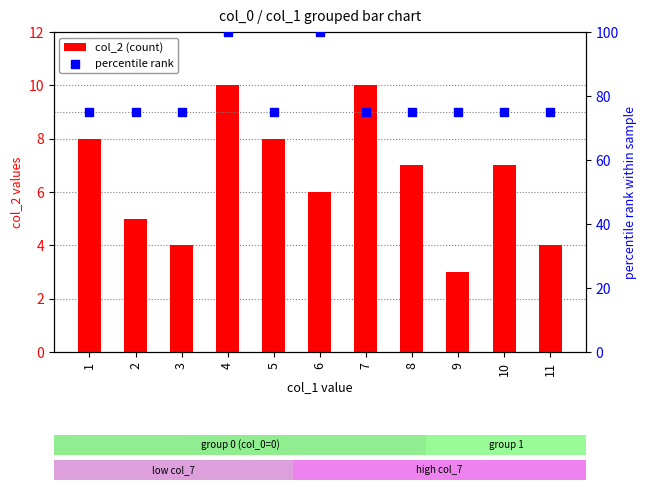

Which series reaches the maximum Y coordinate?

percentile rank